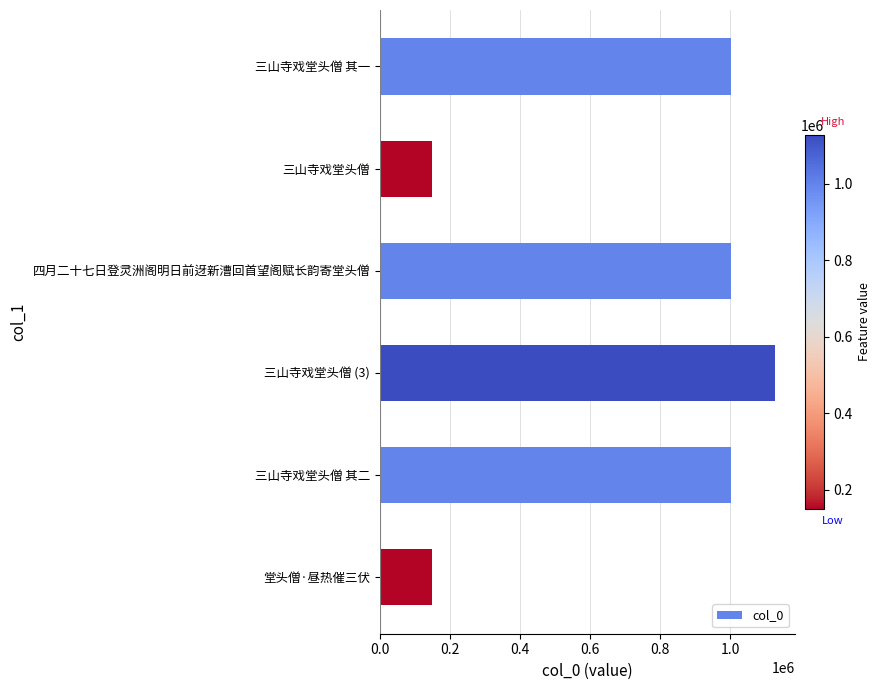

What is the sum of all values?

4430517